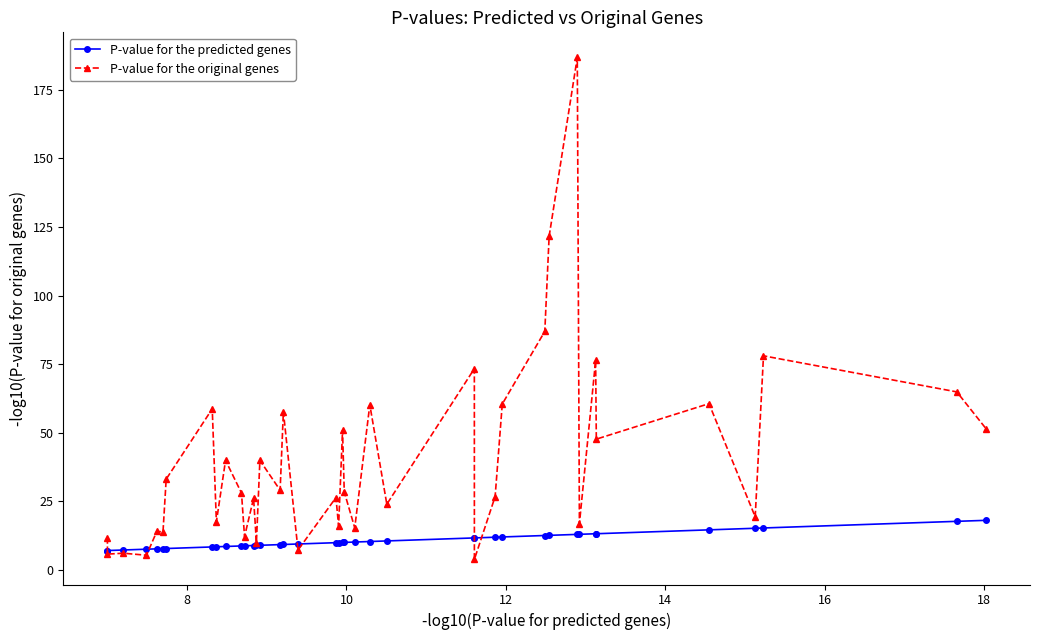

True or false: P-value for the original genes has more than 1 interior local peaks.

True